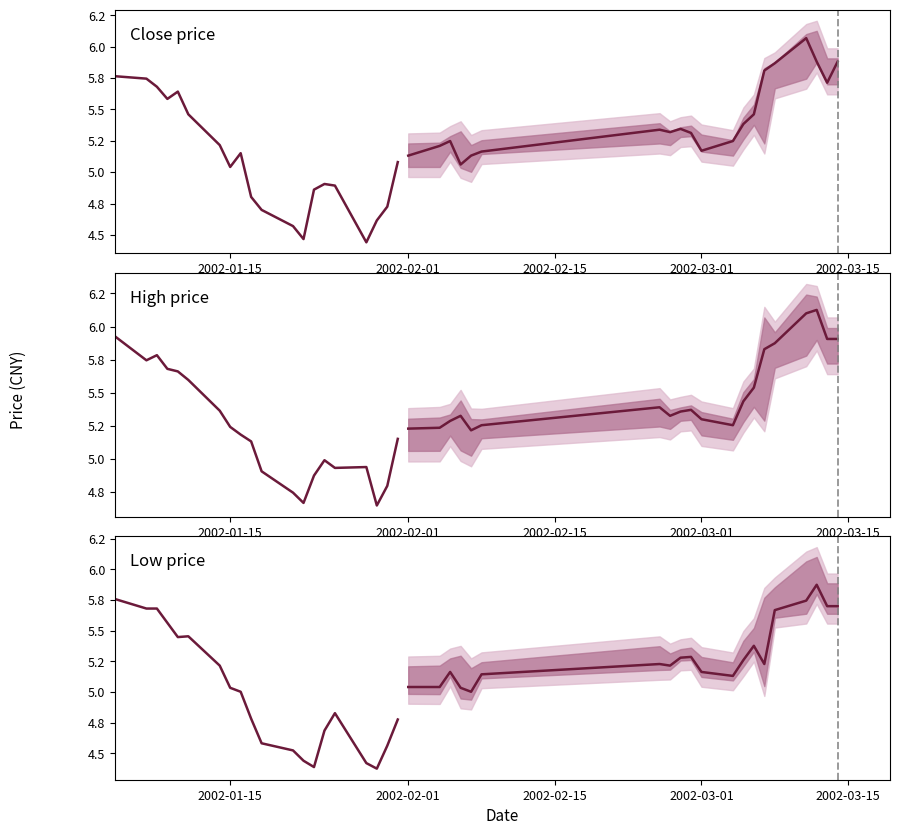

True or false: close has a value of 8.7 at 13.

False